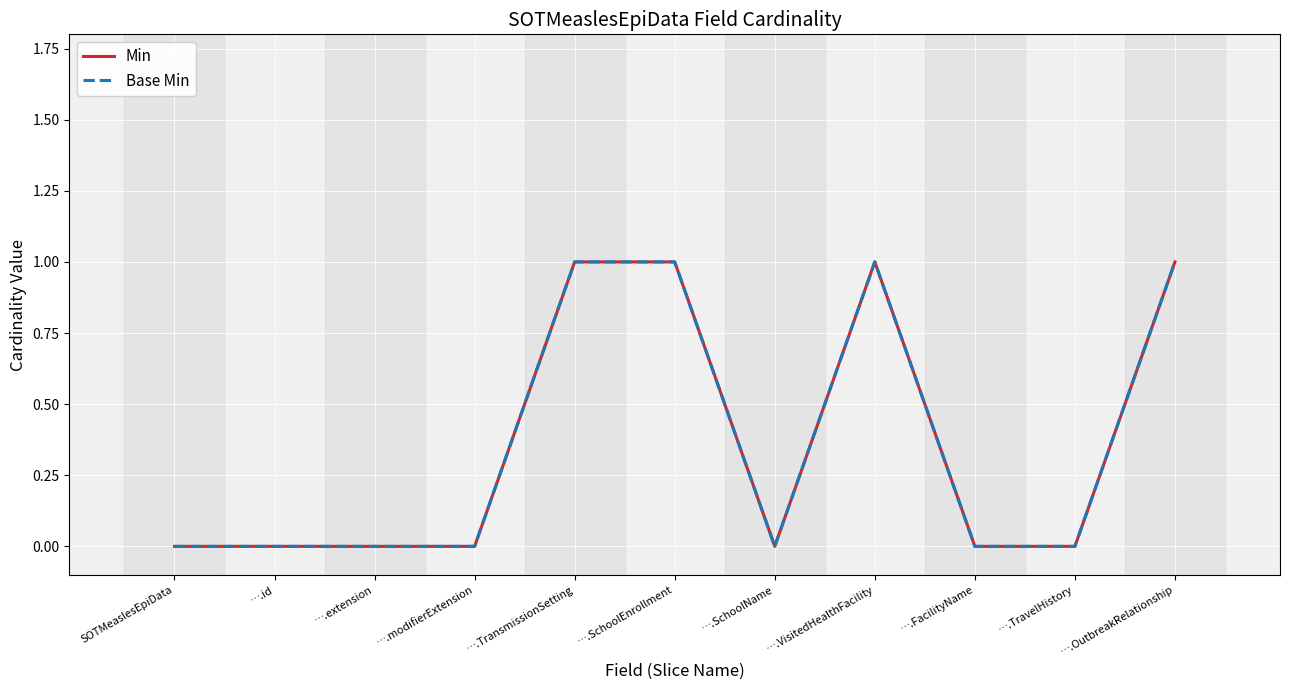

Is this an area chart (filled region under the line)?

No